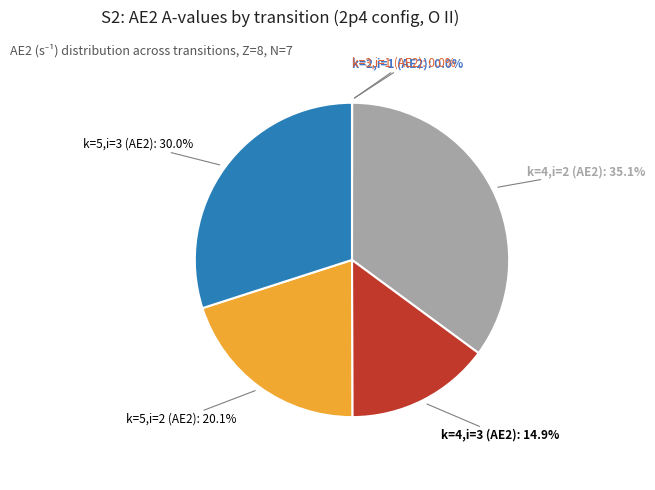

Combined, do k=5,i=2 (AE2) and k=4,i=3 (AE2) account for over 50%?

No